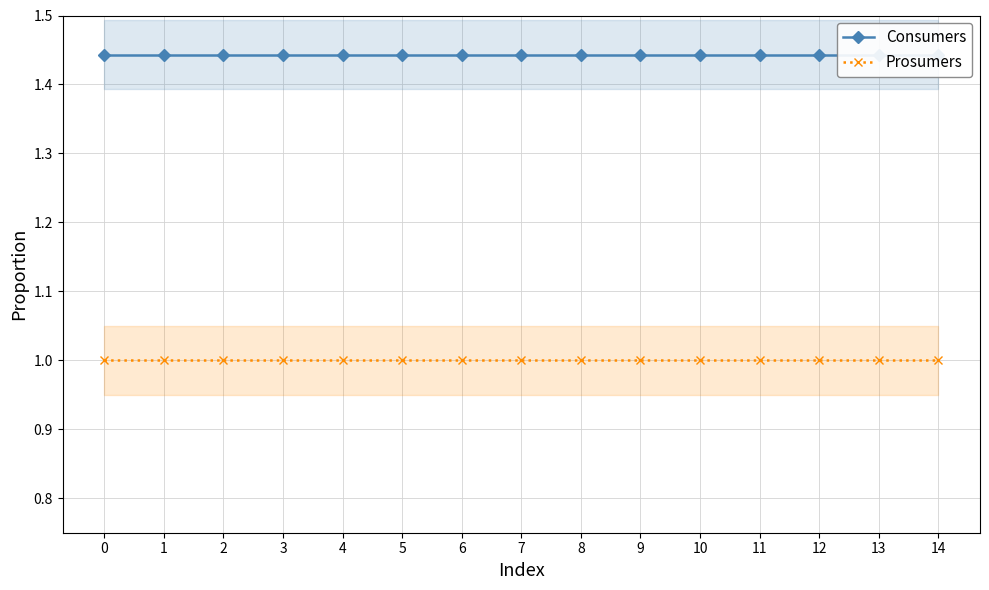

The Consumers series shows 2.6 at 5. True or false?

False